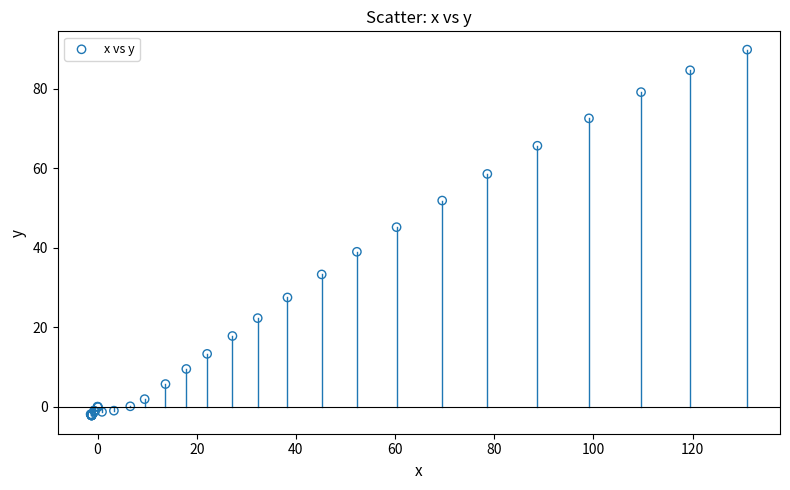

What Y value in the scatter plot is closest to 43?

45.2